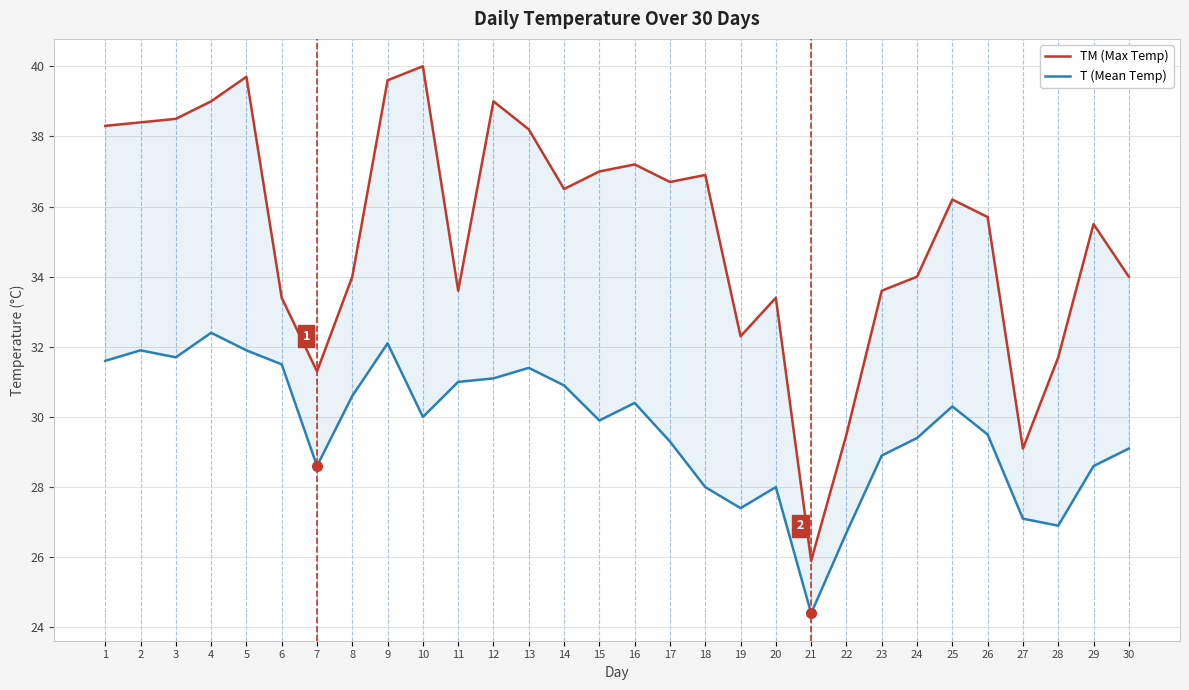

What value does the T (Mean Temp) series have at 11?

31.0